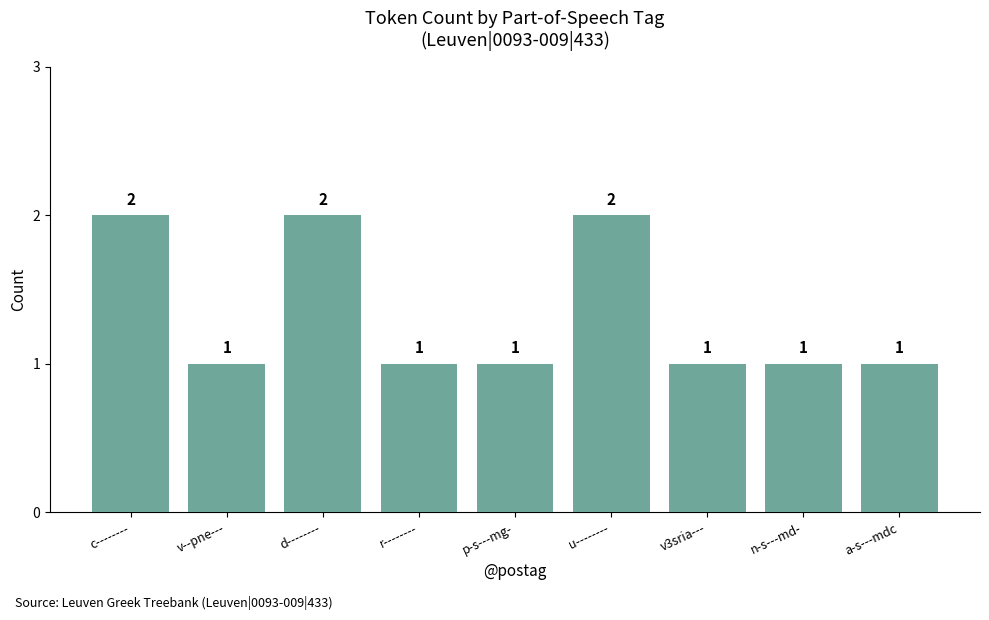

Read the value at v3sria---.

1